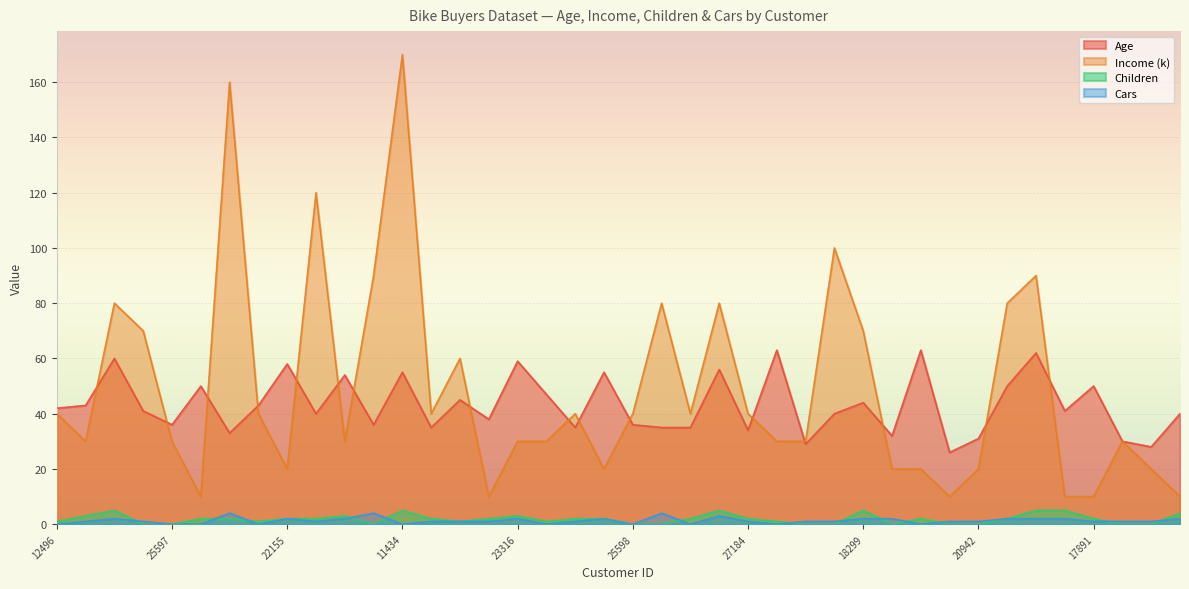

How many values in Cars are above zero?

30